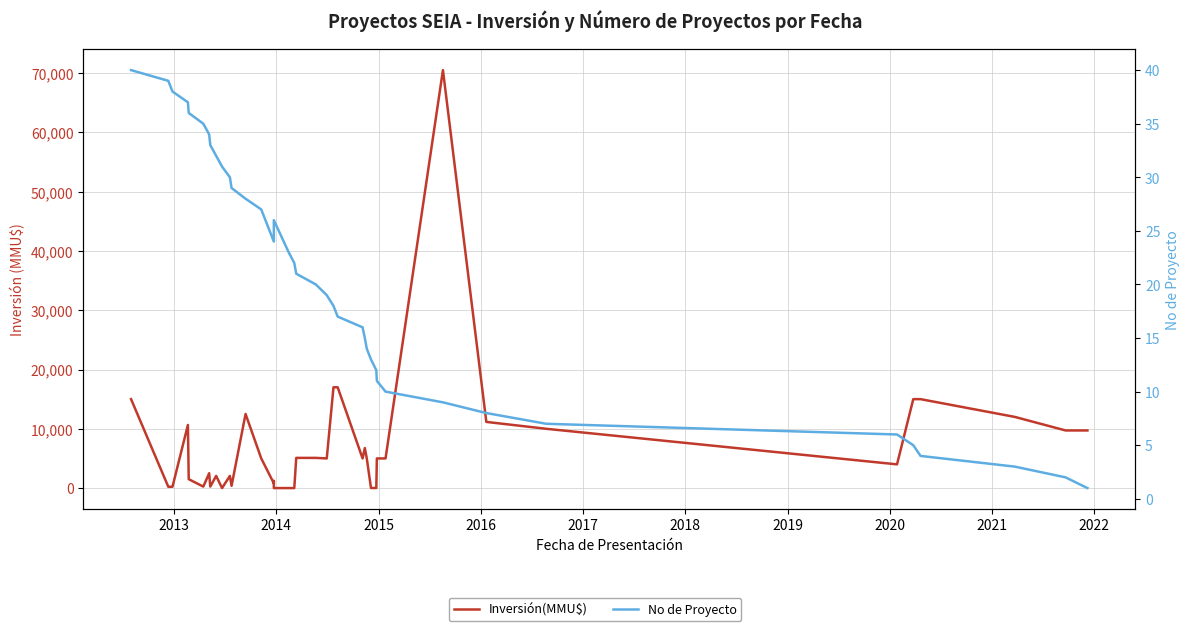

What is the total value across all series at 2013?

259